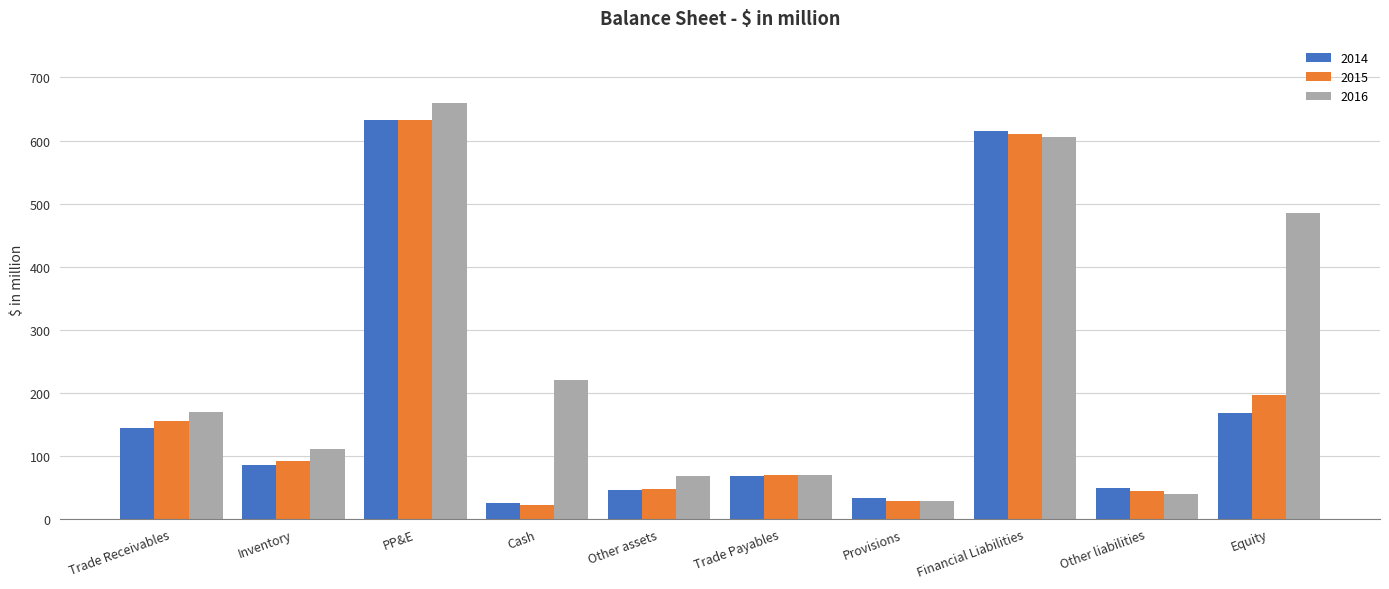

Which series has the largest range (max minus min)?

2016